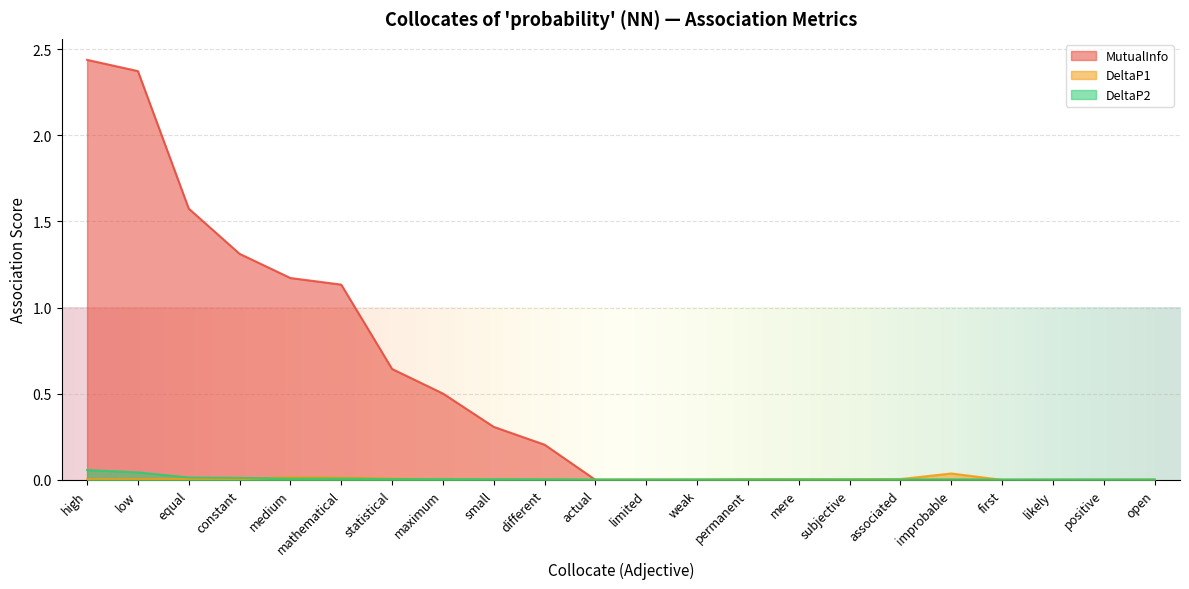

True or false: DeltaP2 has a value of 0.0 at permanent.

True